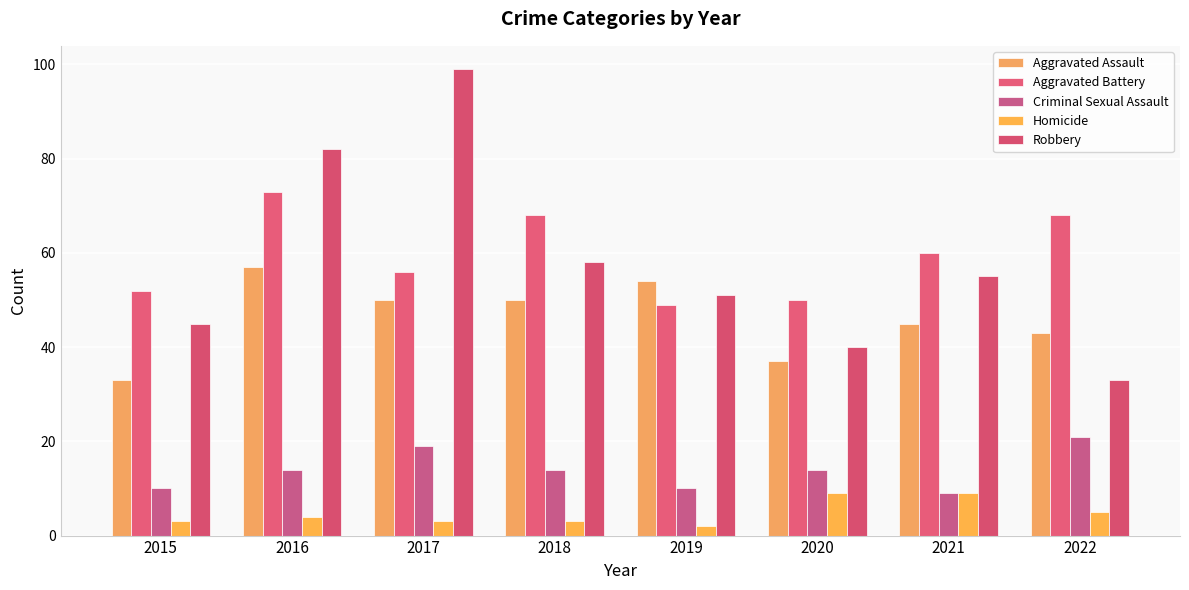

Reading right to left, transcribe all the data shown in this chart.

Aggravated Assault: 43	45	37	54	50	50	57	33
Aggravated Battery: 68	60	50	49	68	56	73	52
Criminal Sexual Assault: 21	9	14	10	14	19	14	10
Homicide: 5	9	9	2	3	3	4	3
Robbery: 33	55	40	51	58	99	82	45